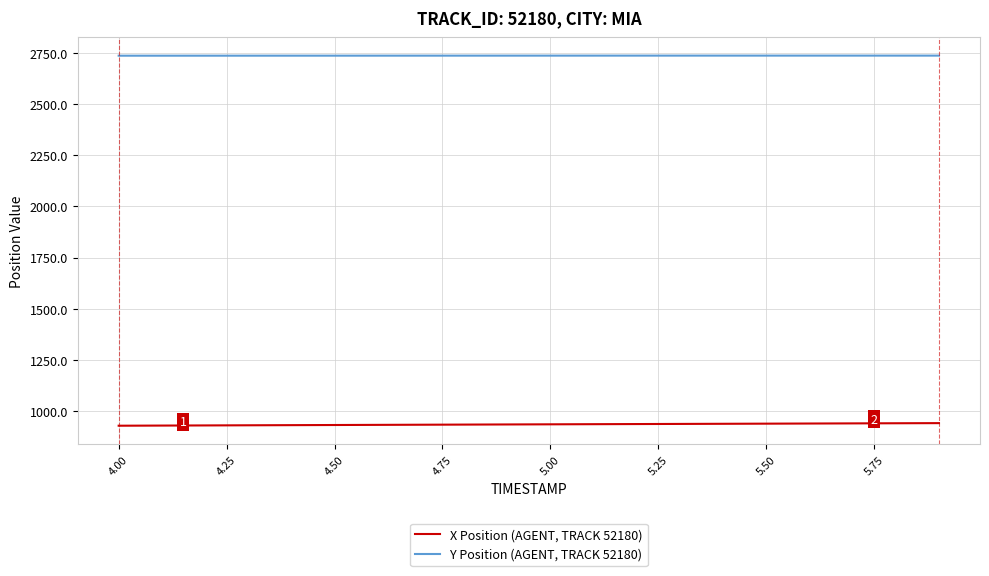

List the series in order of their overall mean, highest first.

Y Position (AGENT, TRACK 52180), X Position (AGENT, TRACK 52180)